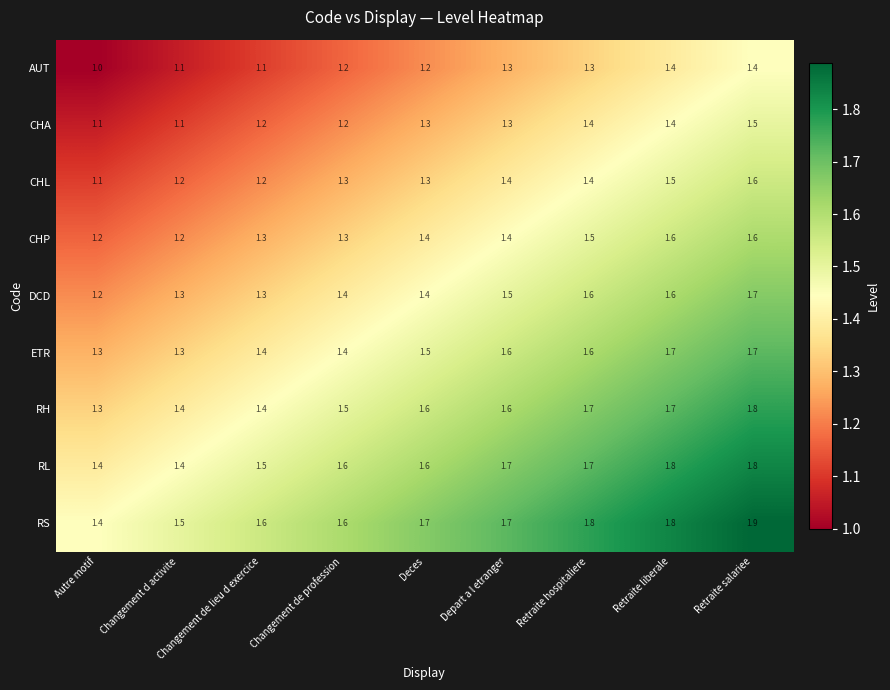

What is the spread (max minus min) of values at Changement d activite?

0.4